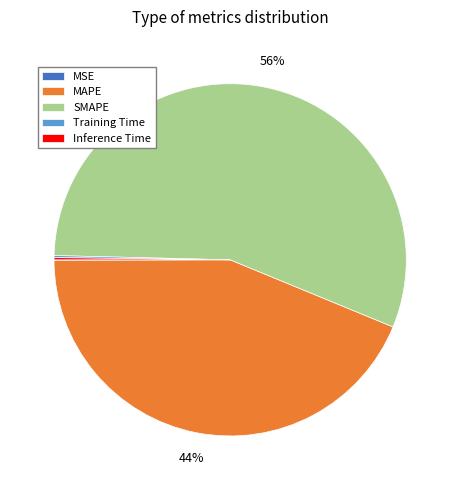

True or false: SMAPE accounts for 42% of the total.

False